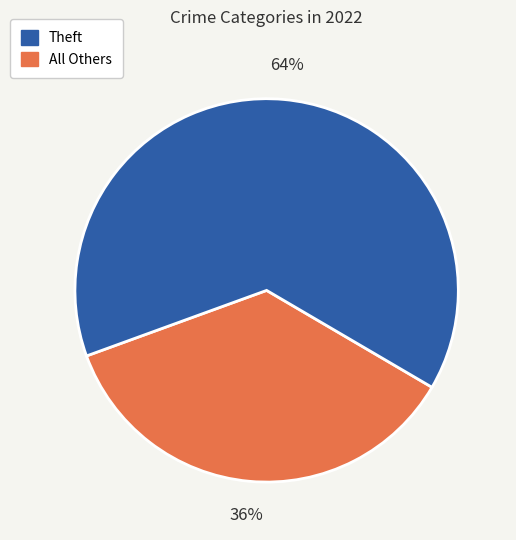

Does any single category account for the majority?

Yes